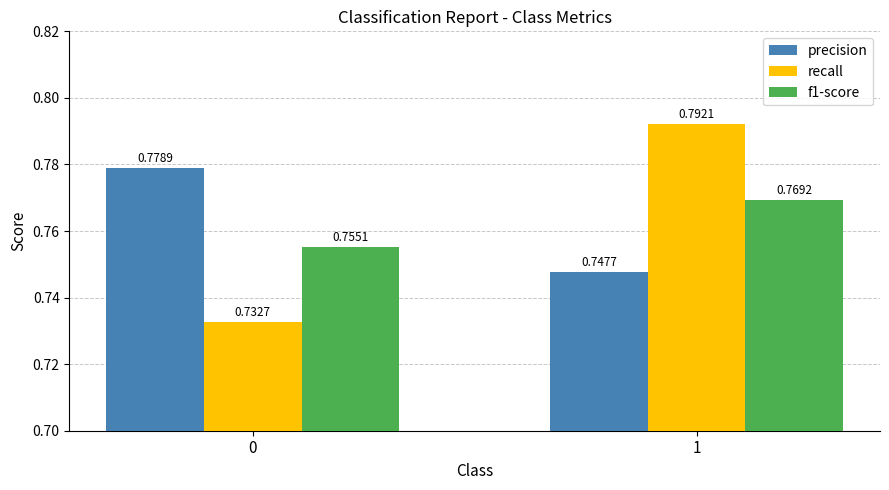

At 0, list the series in order from smallest to largest.

recall, f1-score, precision